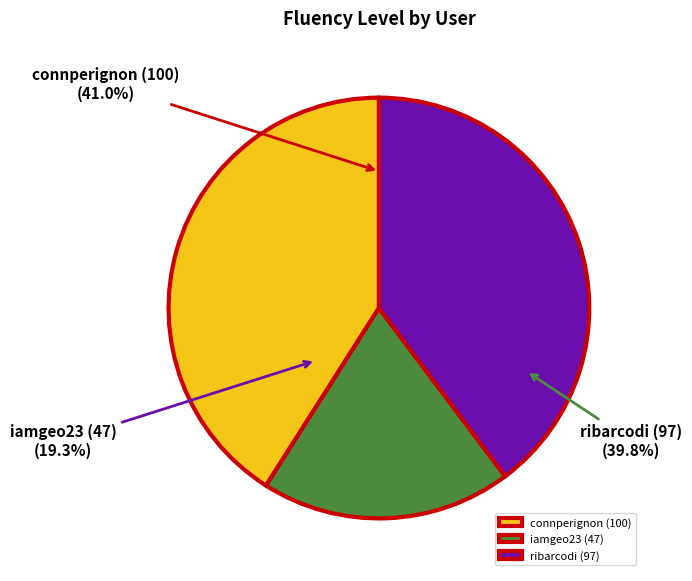

Count the number of slices in the pie.

3